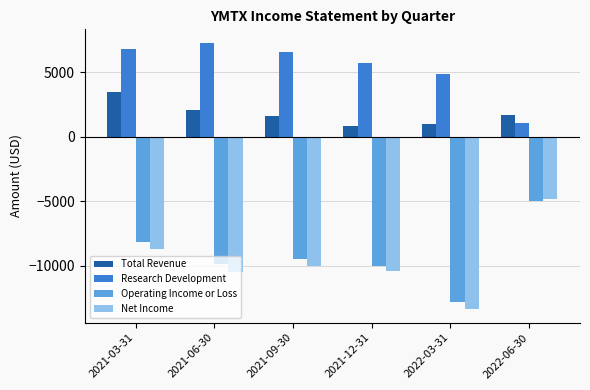

Which series has the largest range (max minus min)?

Net Income